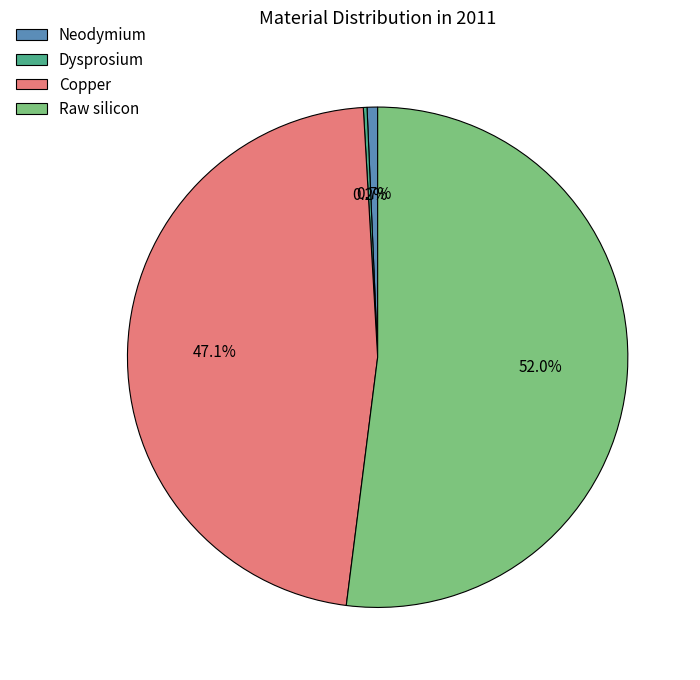

Does any single category account for the majority?

Yes